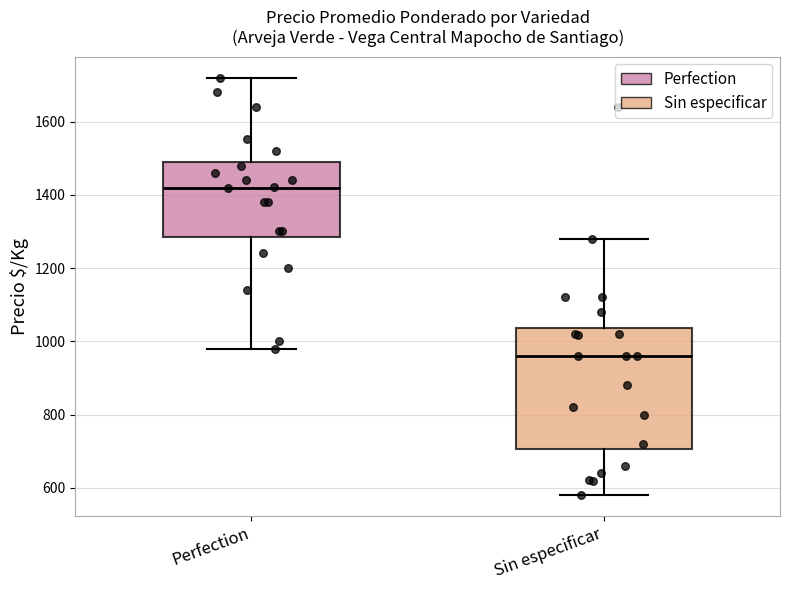

Where does the lower whisker of the box for Perfection end on the y-axis? The values are not printed on the chart, so give them approximately, as read against the axis.

980